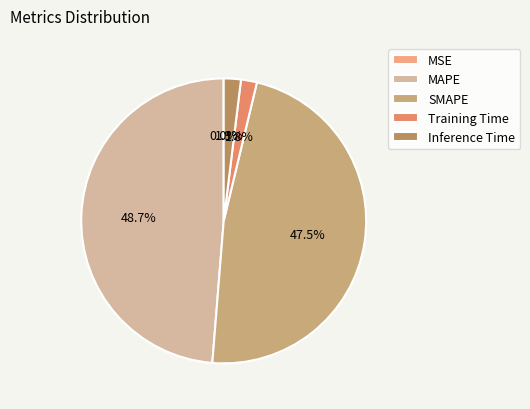

What percentage is the Training Time slice, to the nearest percent?

2%